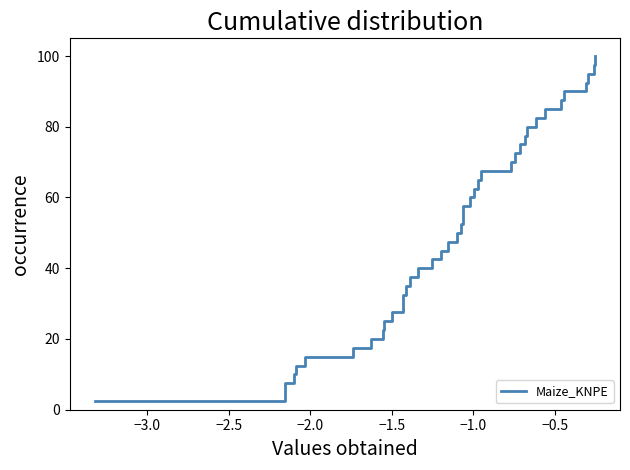

What is the minimum value shown in the chart?

2.5